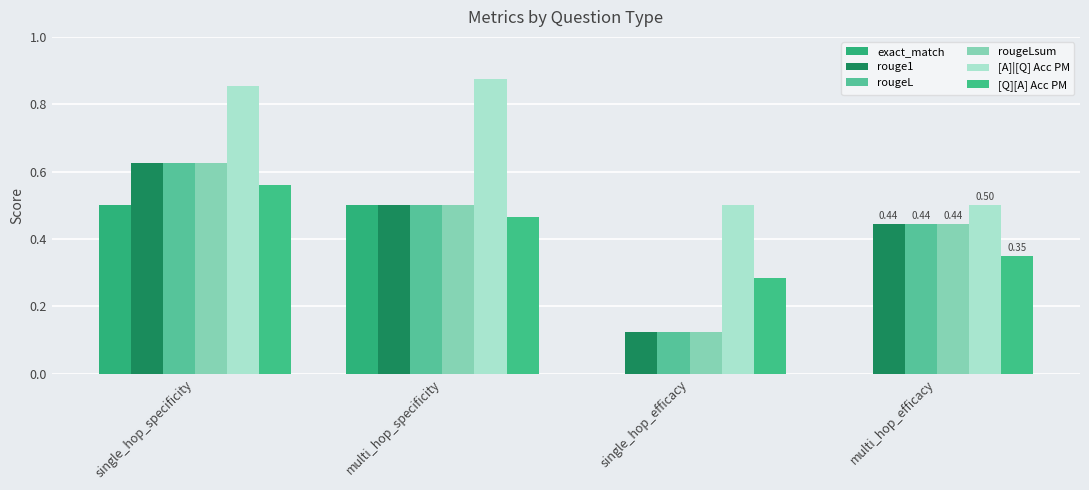

How many exact_match values are between 0 and 1?

4